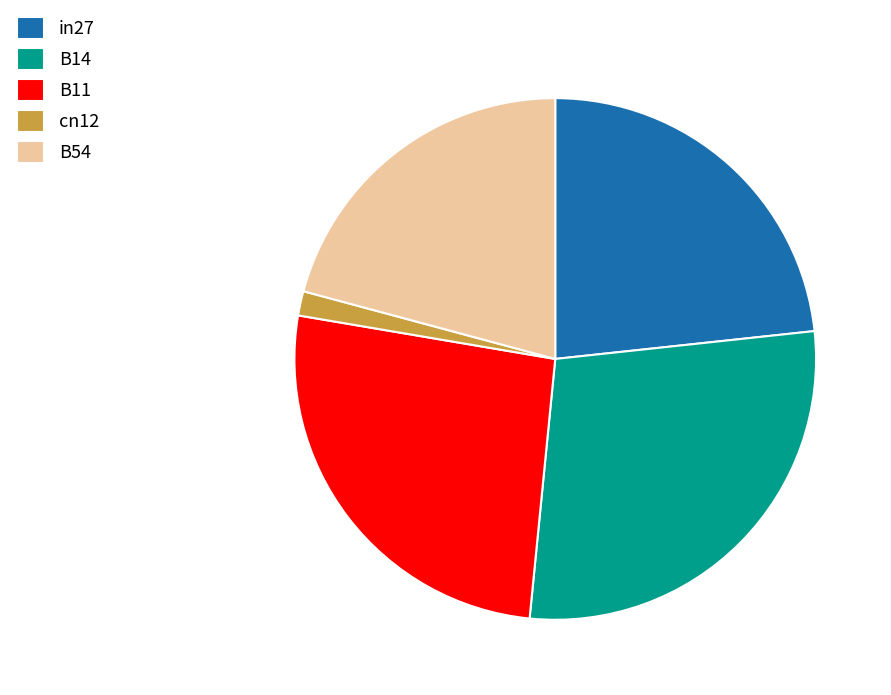

Which has a higher value, cn12 or in27?

in27